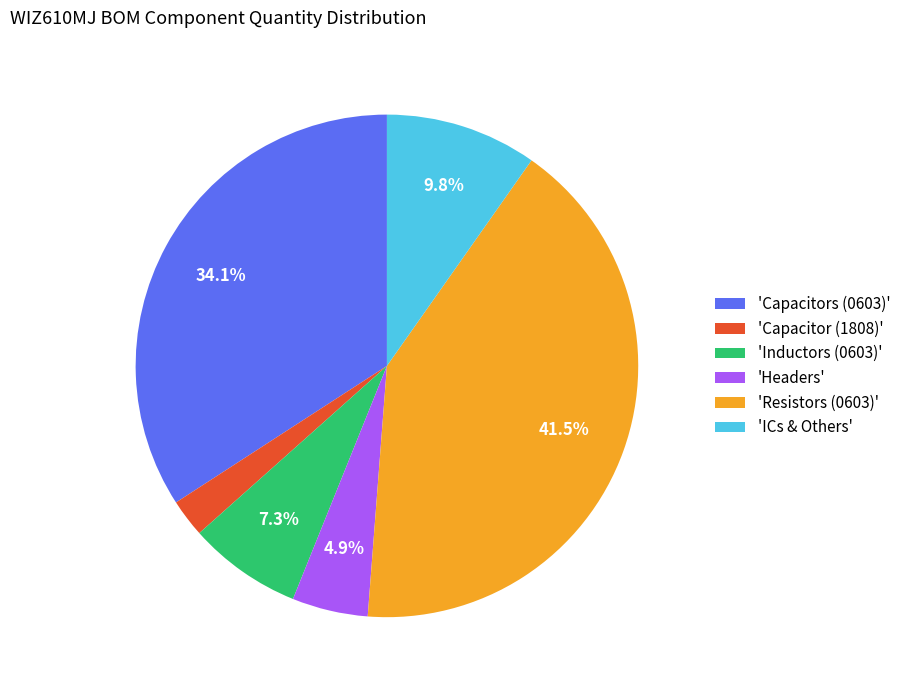

Is there a majority slice in this chart?

No